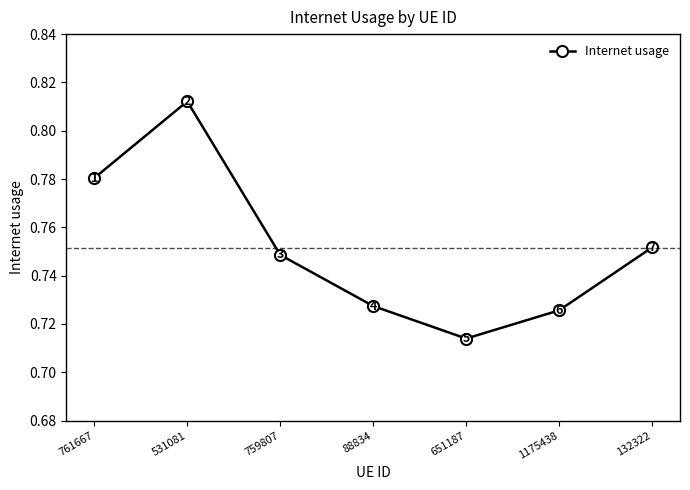

What is the label of the 5th point from the right?

759807